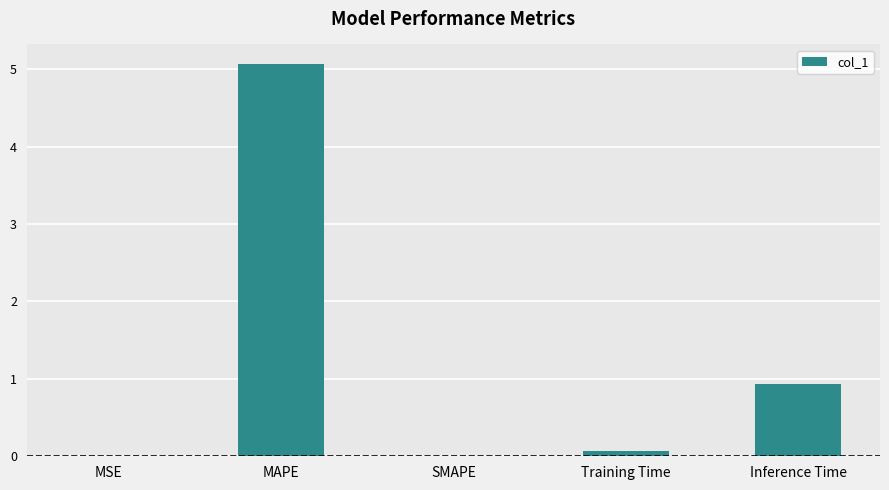

Between SMAPE and Inference Time, which is larger?

Inference Time